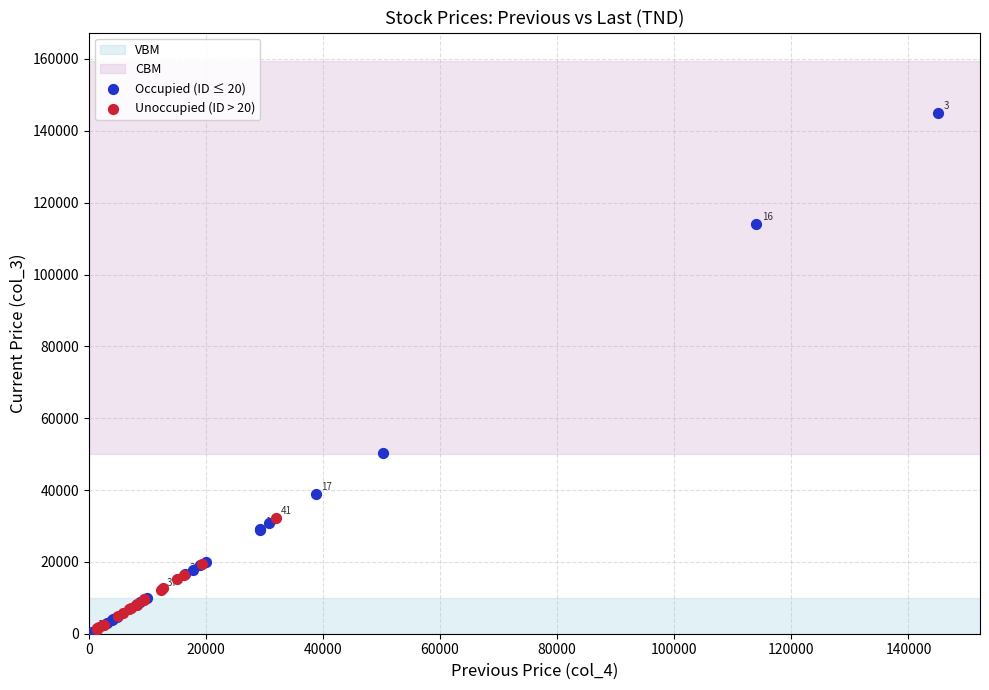

Which series has the largest Y range (max minus min)?

Occupied (ID ≤ 20)